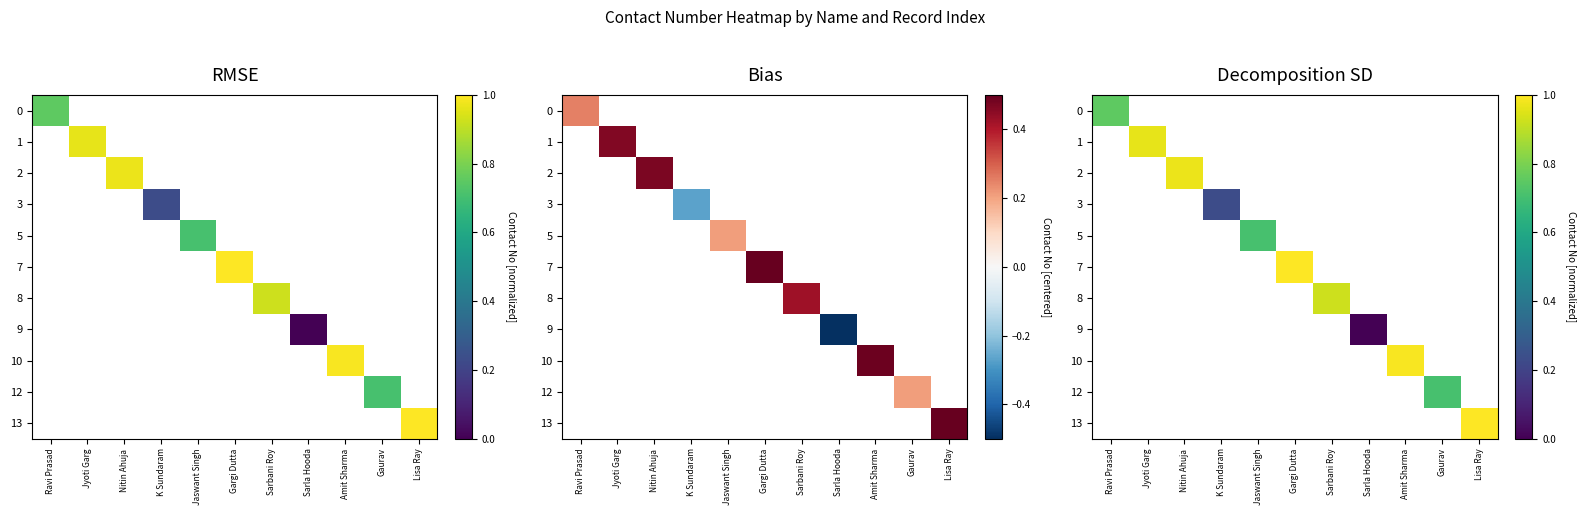

How many data points does each series have?

11